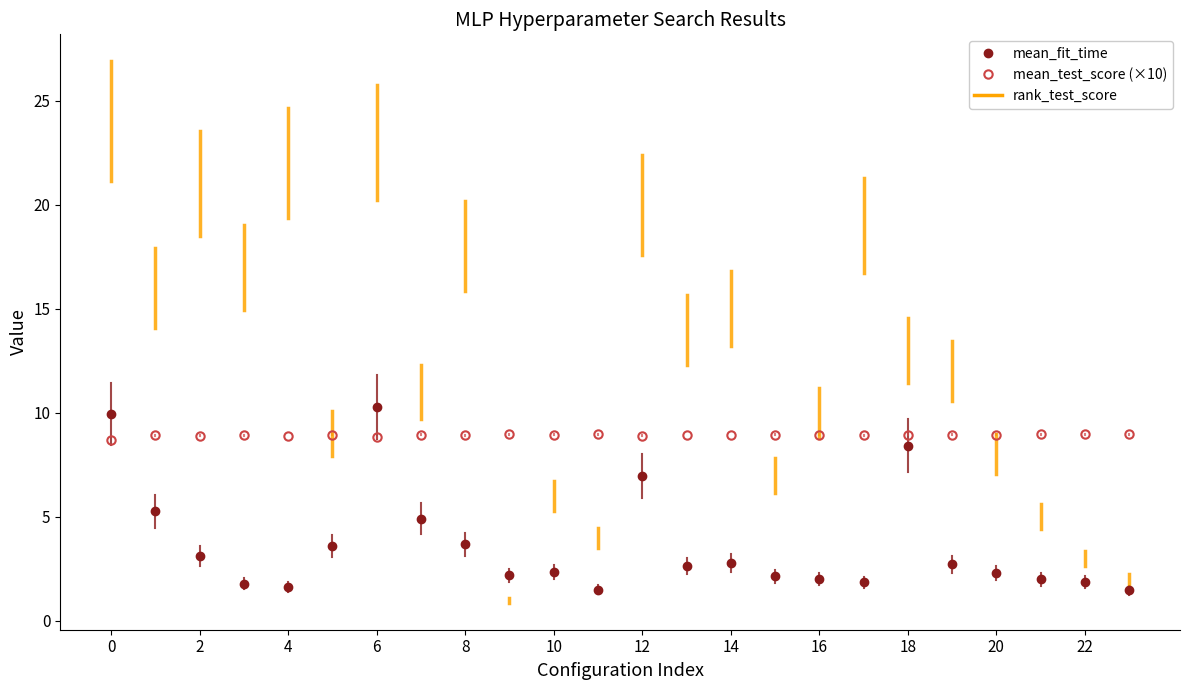

List the series in order of their peak value, lowest first.

mean_test_score (×10), mean_fit_time